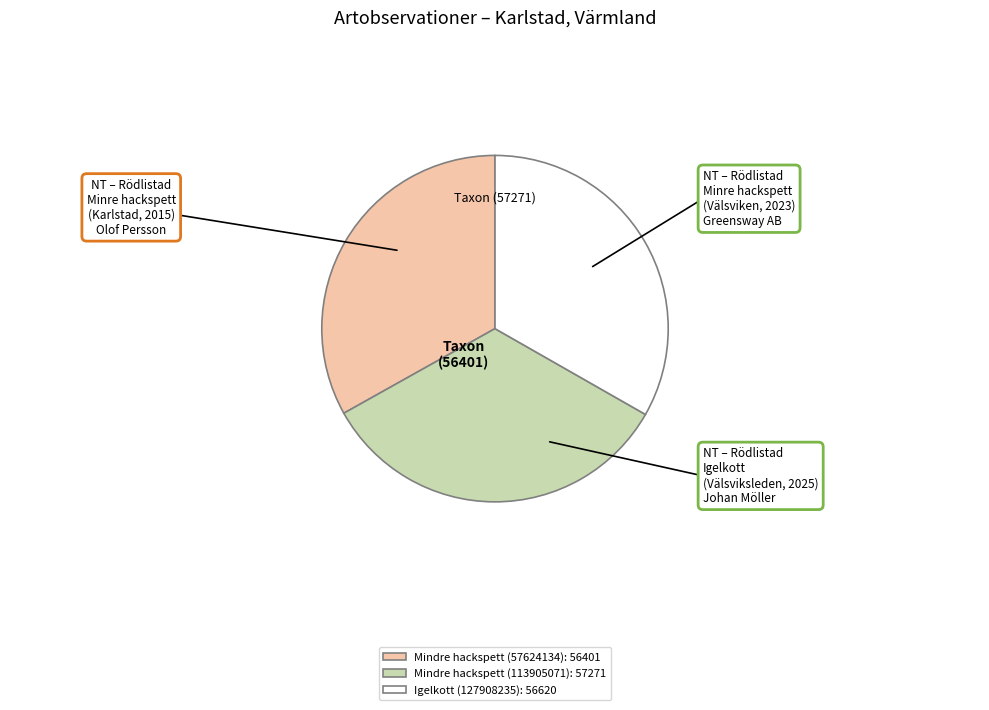

Is the sum of Igelkott (127908235): 56620 and Mindre hackspett (113905071): 57271 greater than half?

Yes